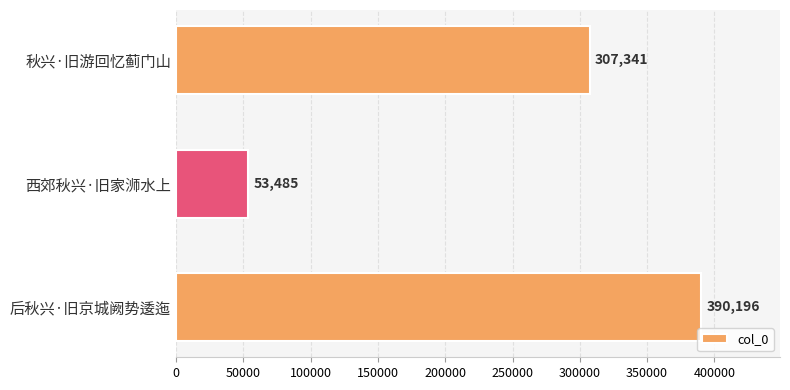

Rank the categories by value from highest to lowest.

后秋兴·旧京城阙势逶迤, 秋兴·旧游回忆蓟门山, 西郊秋兴·旧家浉水上